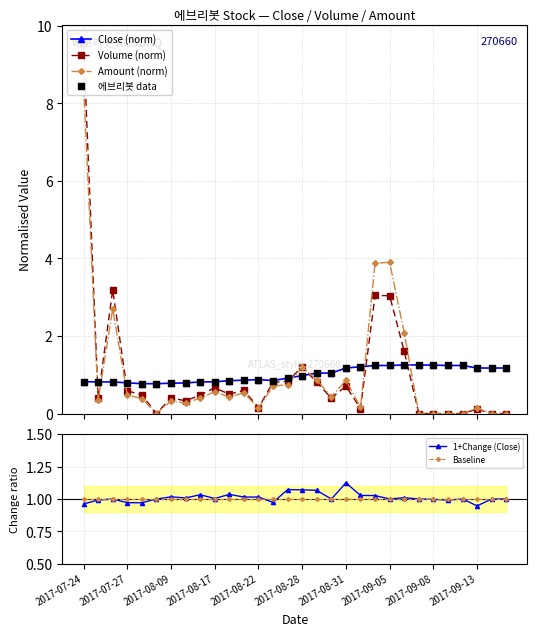

What is the total value across all series at 17?

4.9